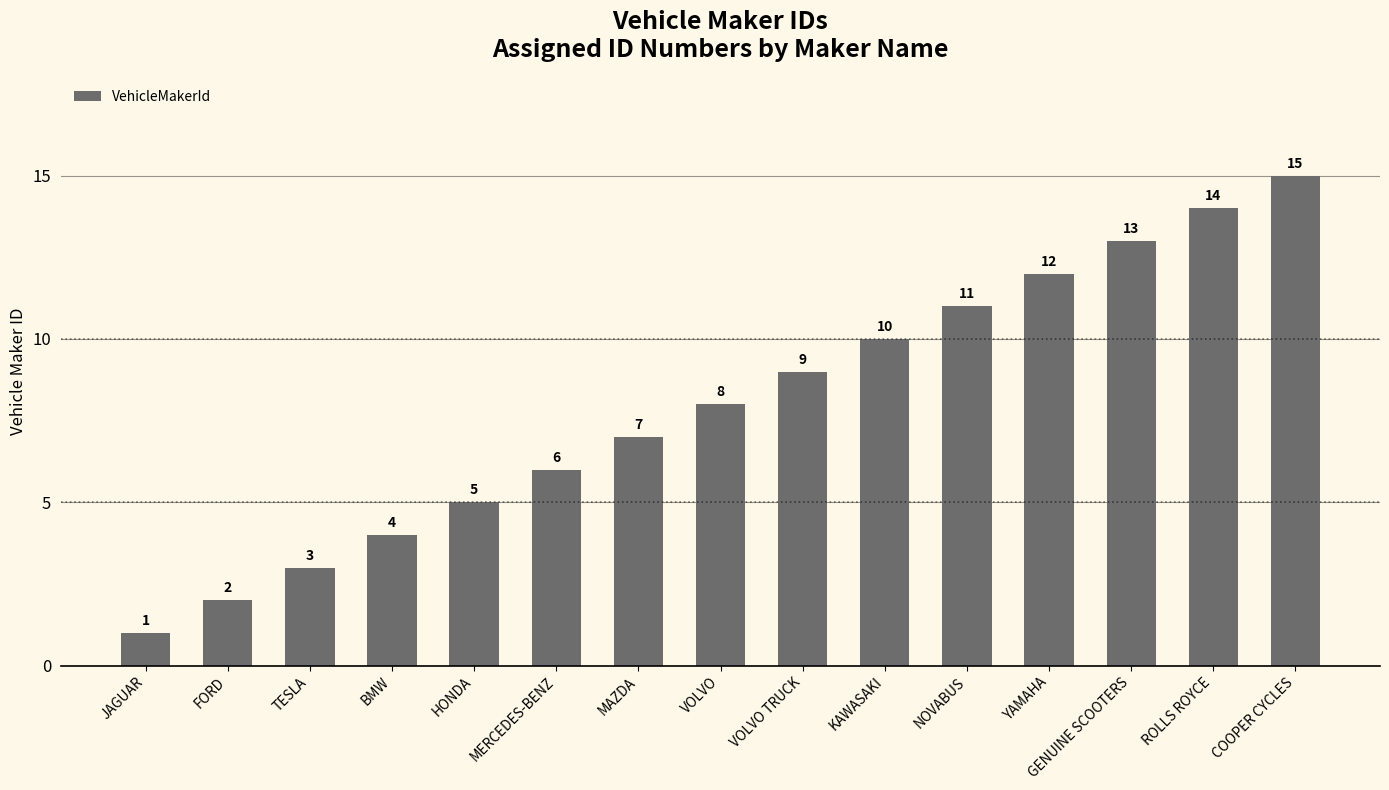

List the labels in order of value, largest first.

COOPER CYCLES, ROLLS ROYCE, GENUINE SCOOTERS, YAMAHA, NOVABUS, KAWASAKI, VOLVO TRUCK, VOLVO, MAZDA, MERCEDES-BENZ, HONDA, BMW, TESLA, FORD, JAGUAR